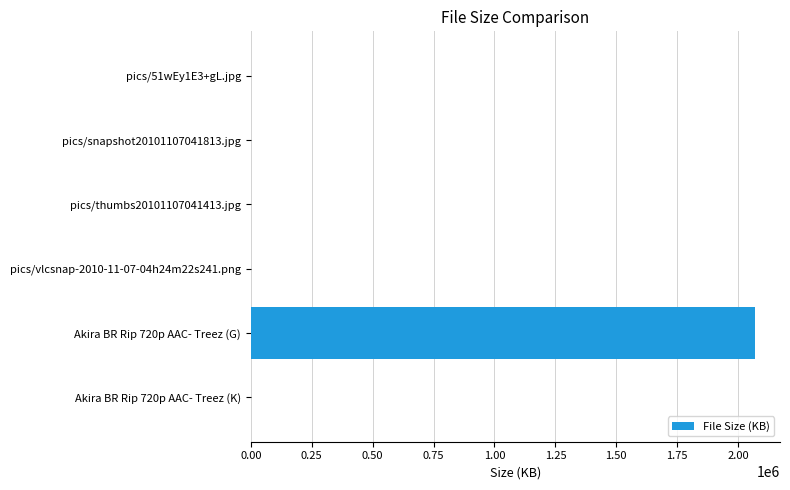

The chart shows a value of 119.7 at pics/snapshot20101107041813.jpg. True or false?

True